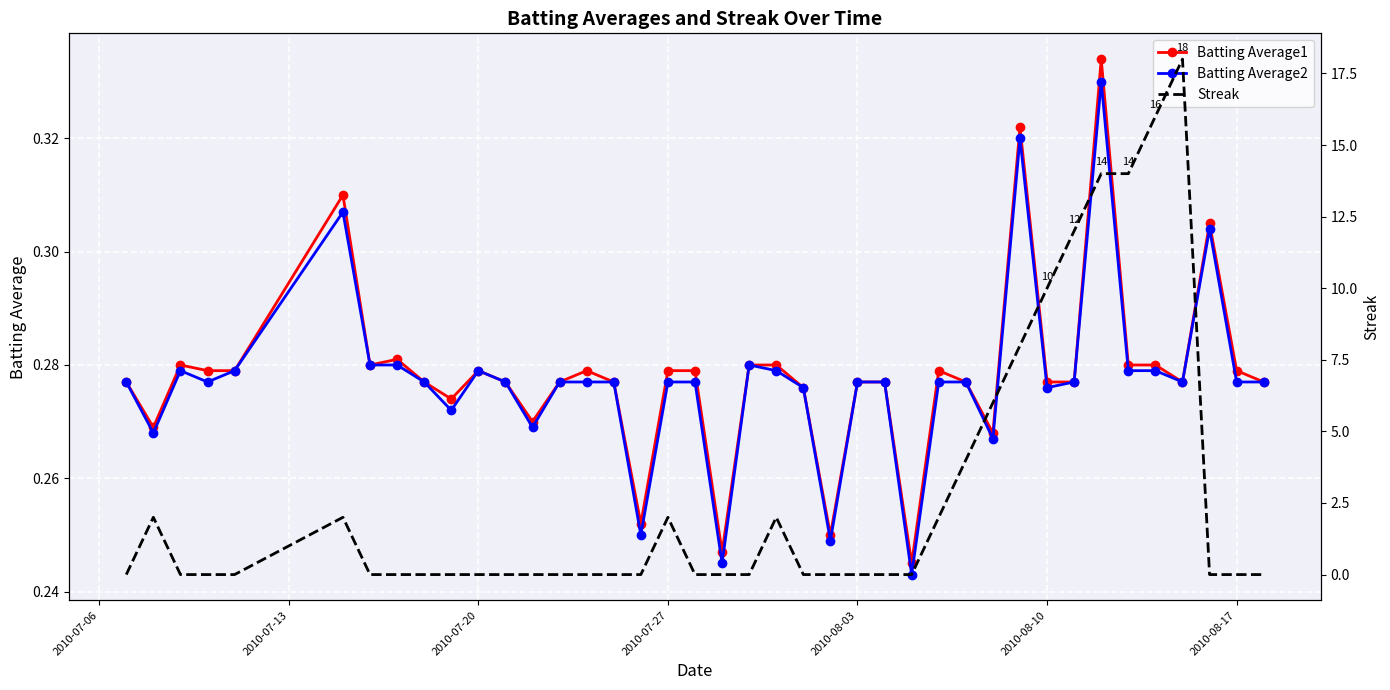

How many intersections are there between Batting Average2 and Streak?

10